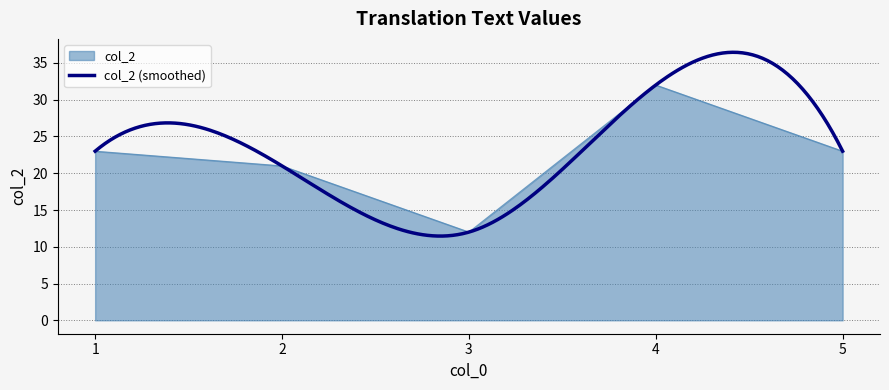

What is the minimum value shown in the chart?

12